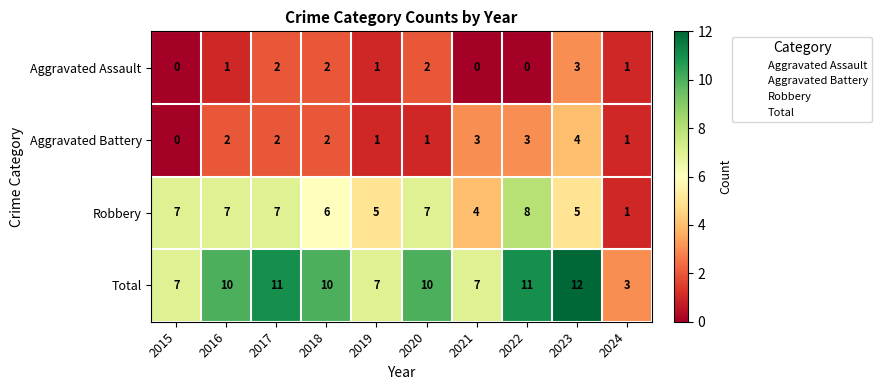

Between 2020 and 2024, which series saw the biggest shift?

Total